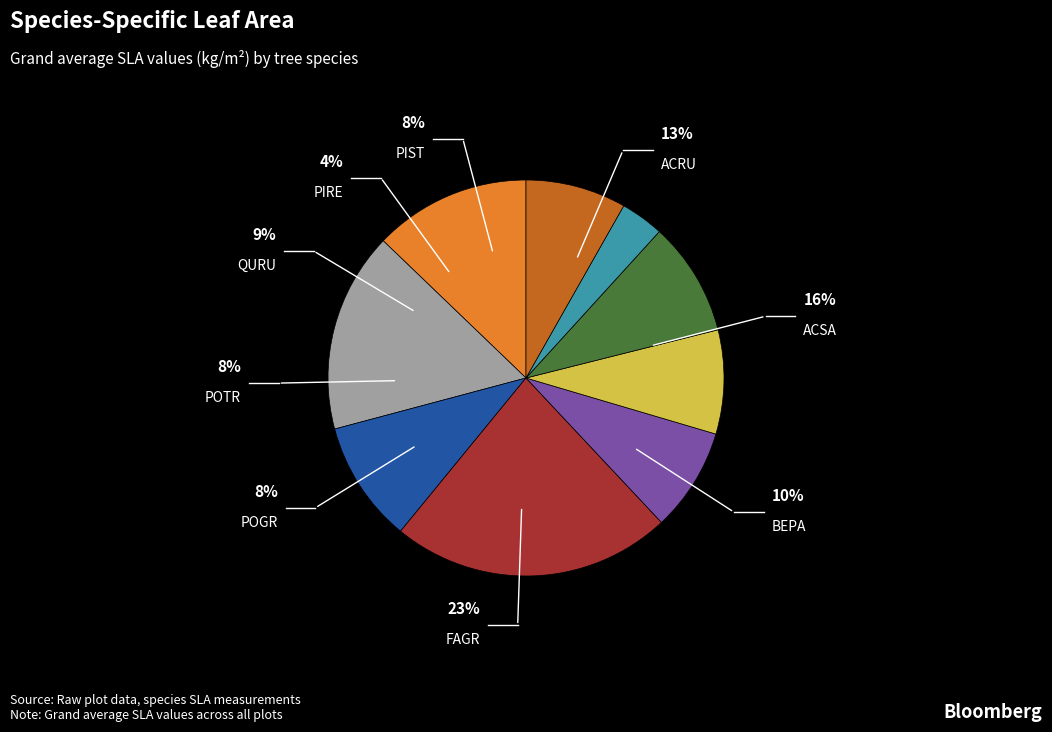

How many slices are in this pie chart?

9